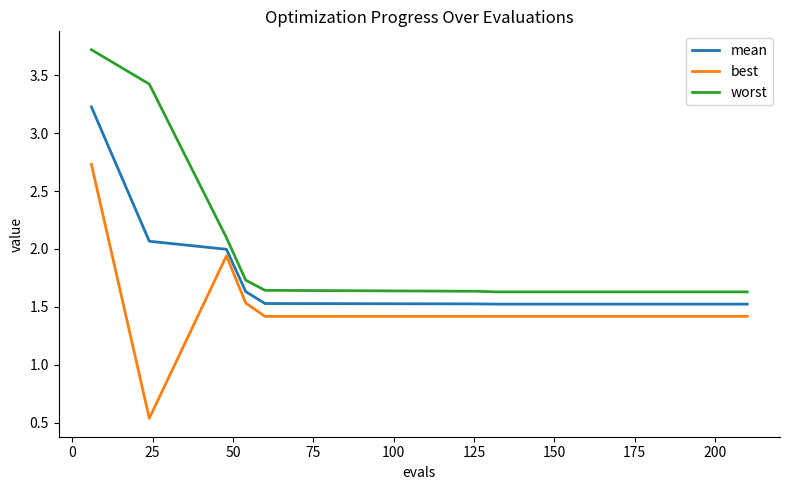

Which series has the widest spread of values?

best